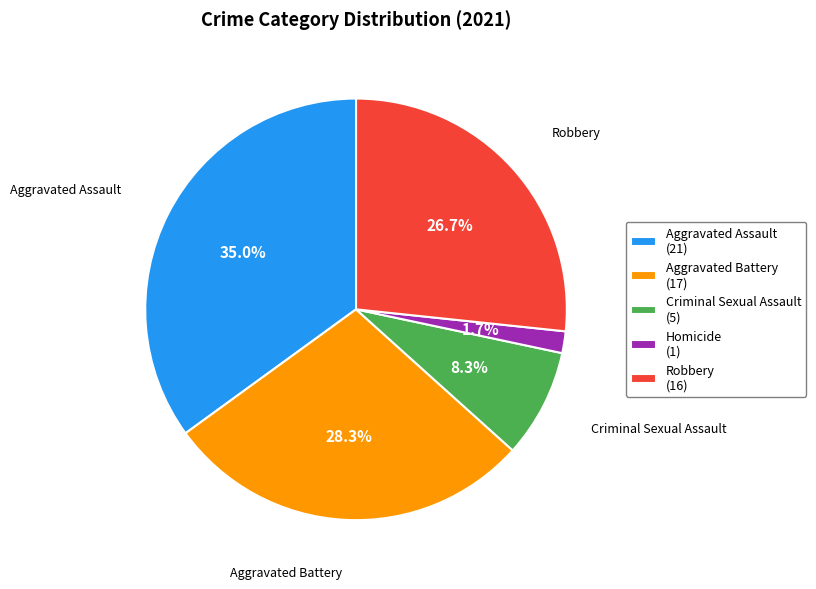

Which slice is the smallest?

Homicide